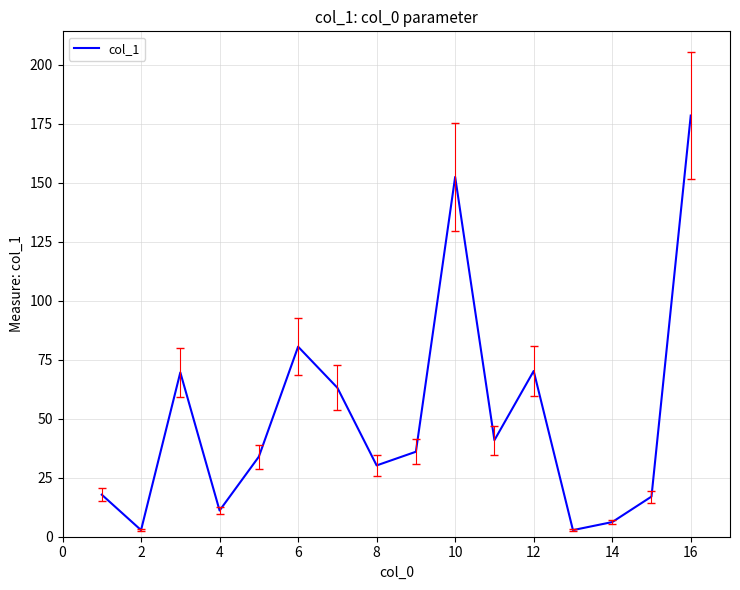

What is the maximum value shown in the chart?

178.4